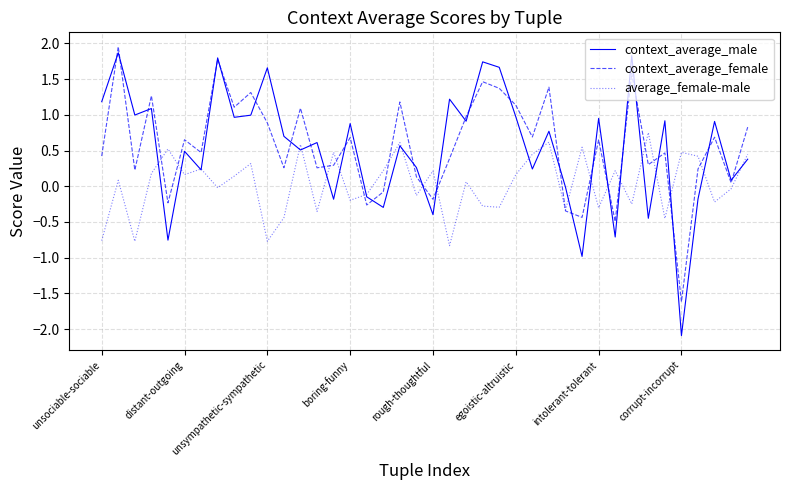

What is the minimum value shown in the chart?

-2.1